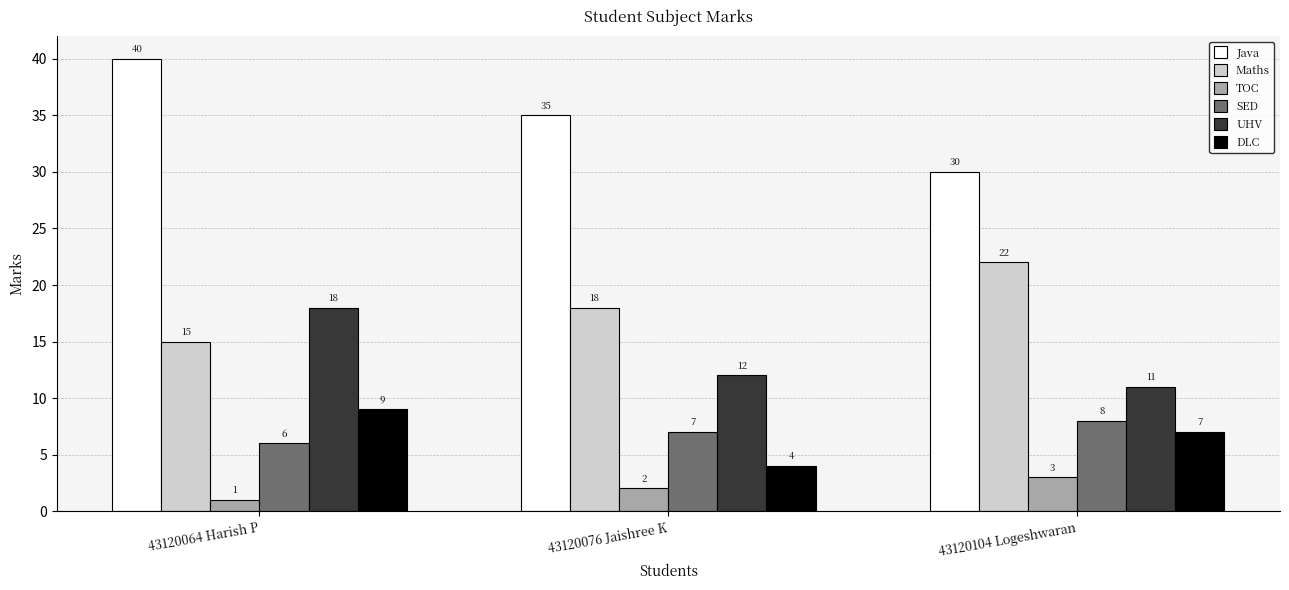

Which series has the largest range (max minus min)?

Java